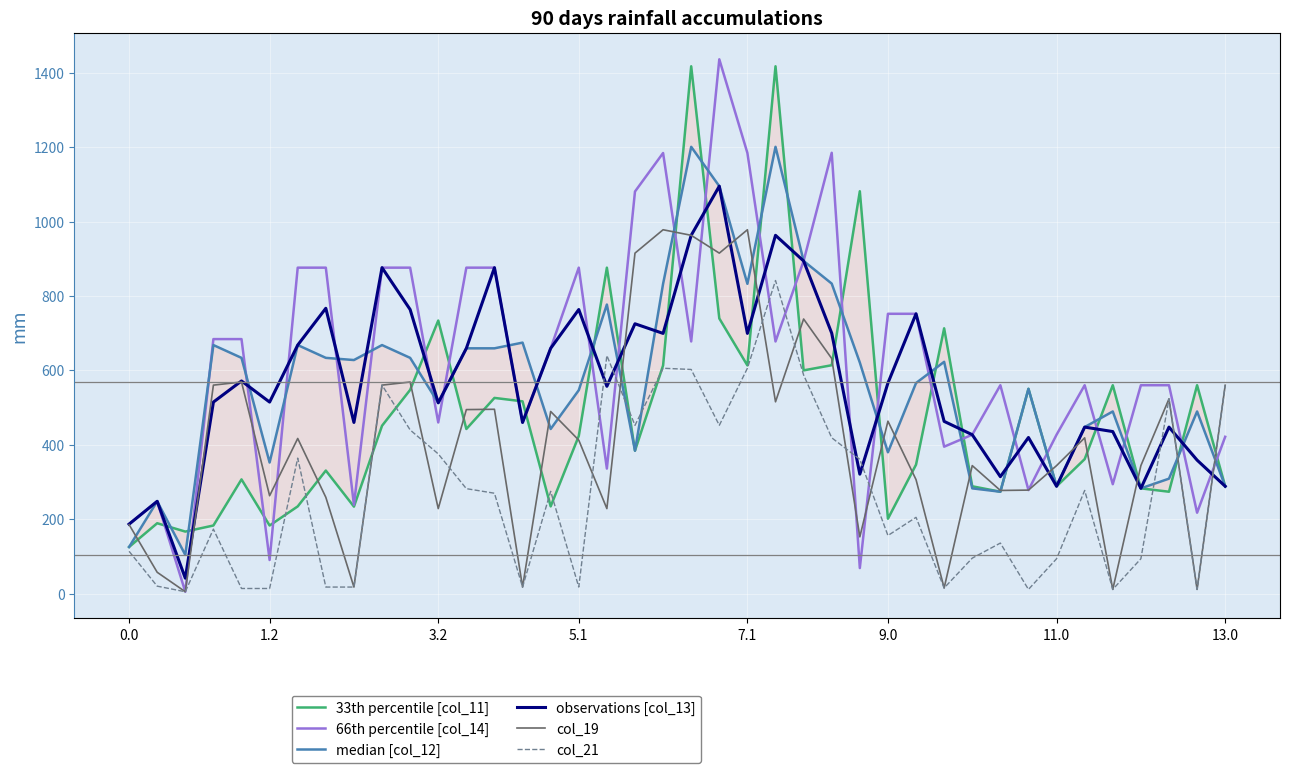

What is the highest value of the 66th percentile [col_14] series?

1436.0